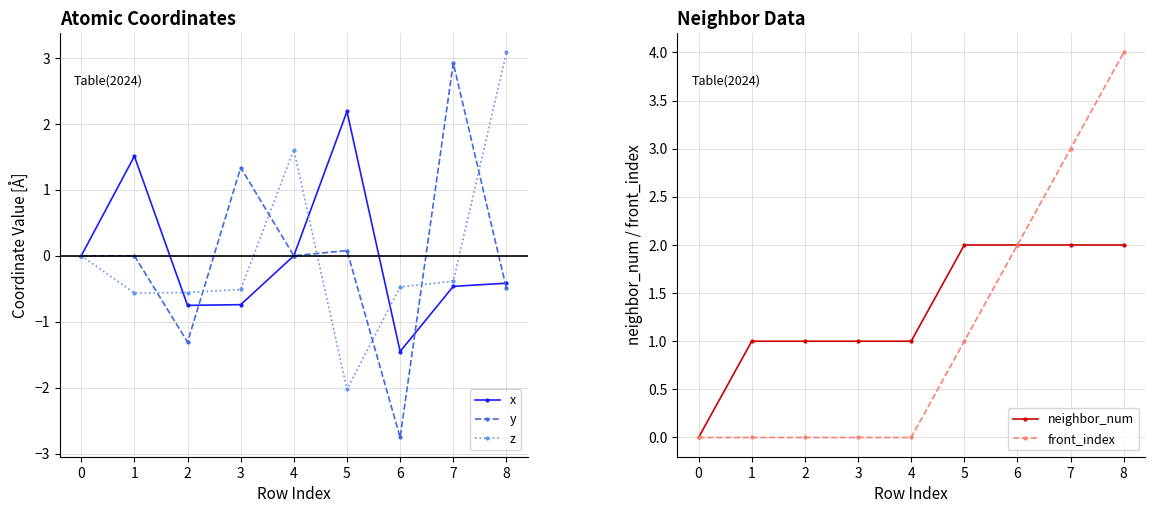

Where is the first local minimum for y?

2